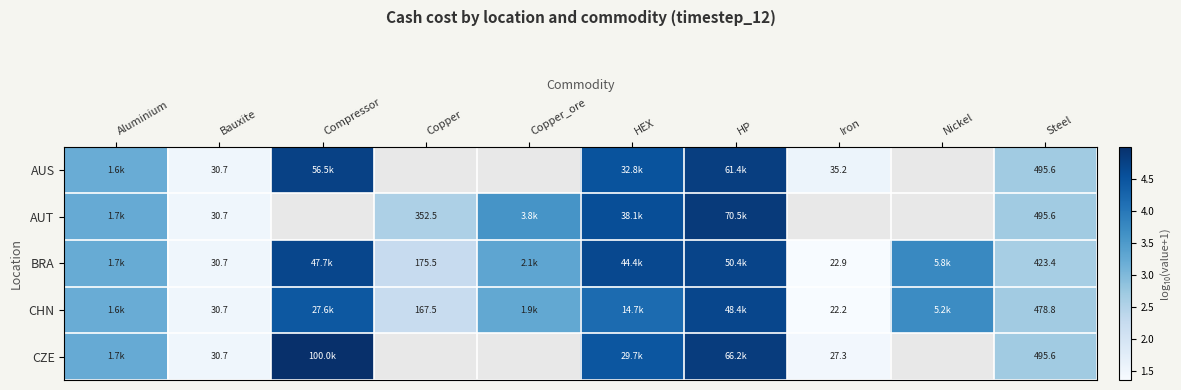

What is the approximate value of CZE at Bauxite?

1.5